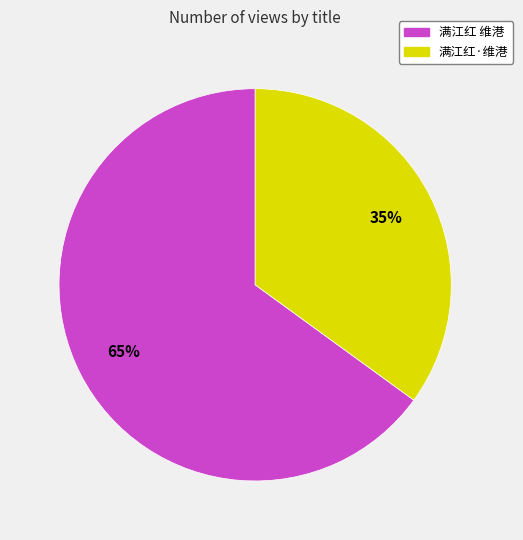

What percentage is the 满江红·维港 slice, to the nearest percent?

35%